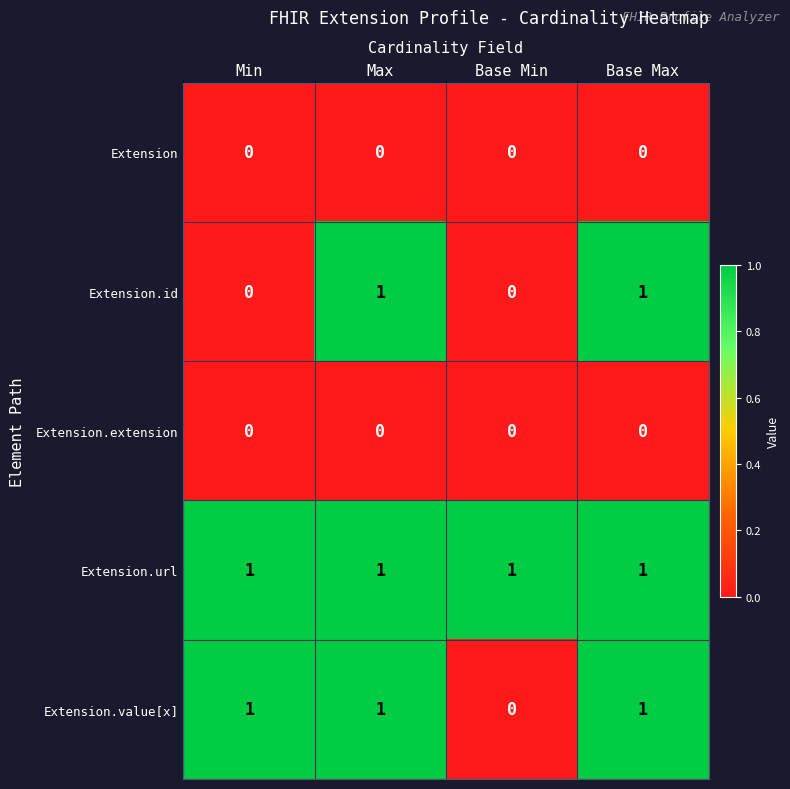

Is it true that Extension.url equals 1 at Base Max?

True